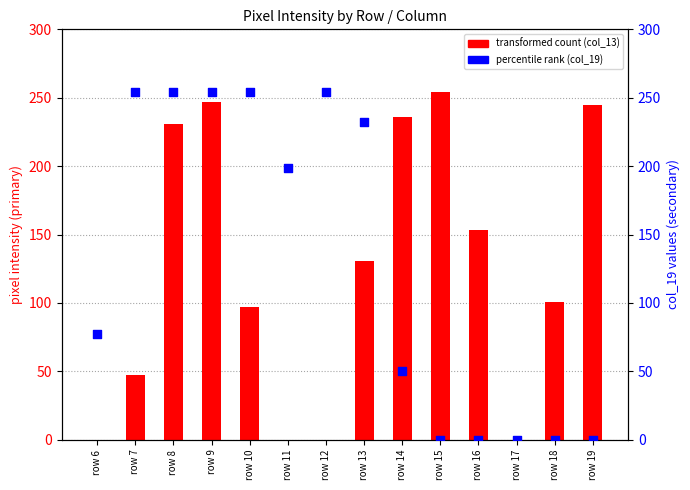

At how many categories does at least one series exceed 214?

9